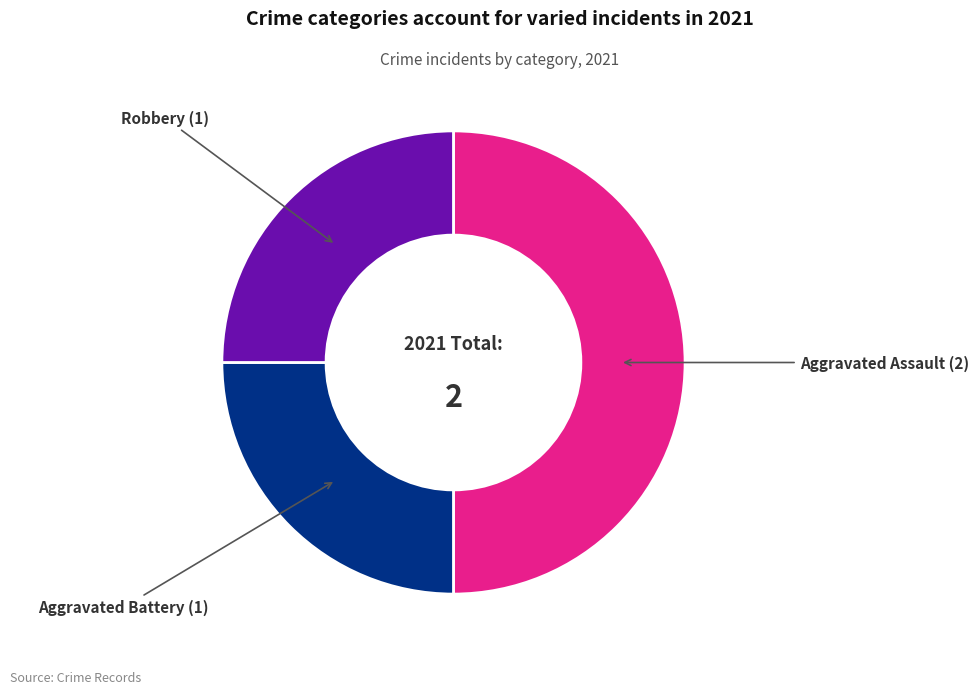

Which slice is the largest?

Aggravated Assault